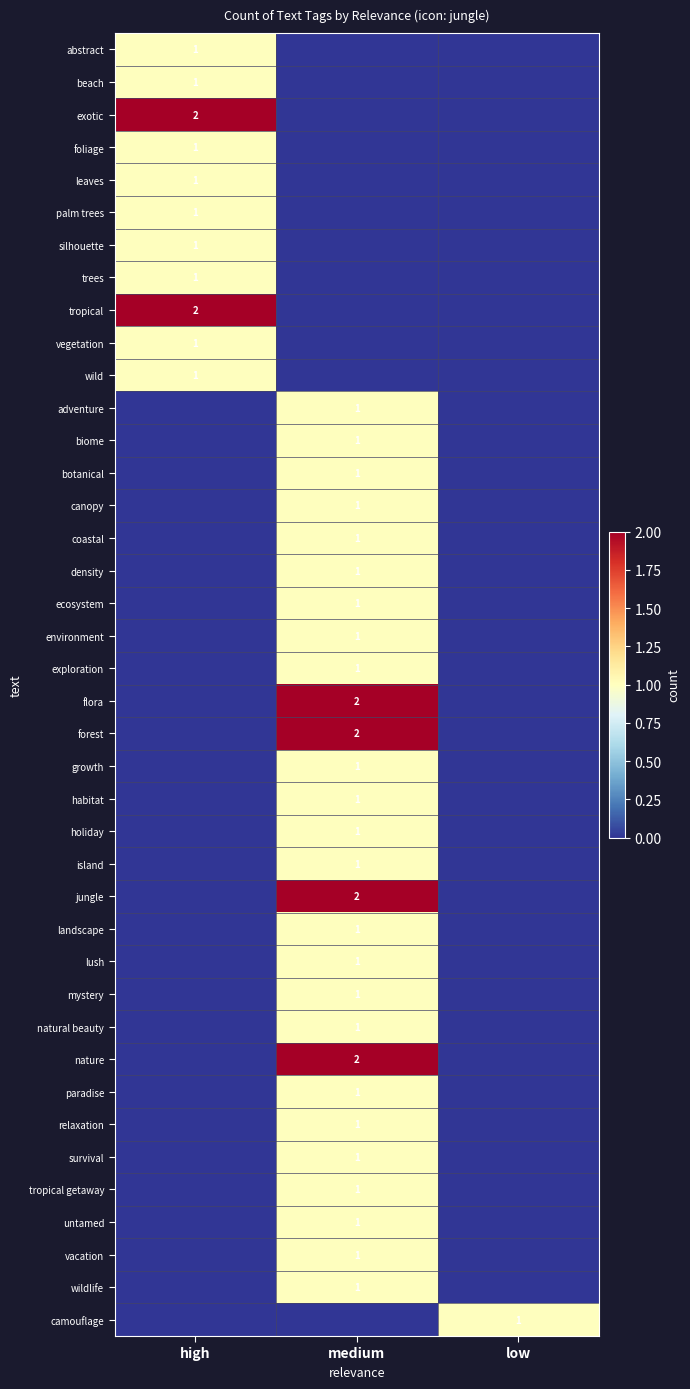

List the series in order of their peak value, highest first.

exotic, tropical, flora, forest, jungle, nature, abstract, beach, foliage, leaves, palm trees, silhouette, trees, vegetation, wild, adventure, biome, botanical, canopy, coastal, density, ecosystem, environment, exploration, growth, habitat, holiday, island, landscape, lush, mystery, natural beauty, paradise, relaxation, survival, tropical getaway, untamed, vacation, wildlife, camouflage